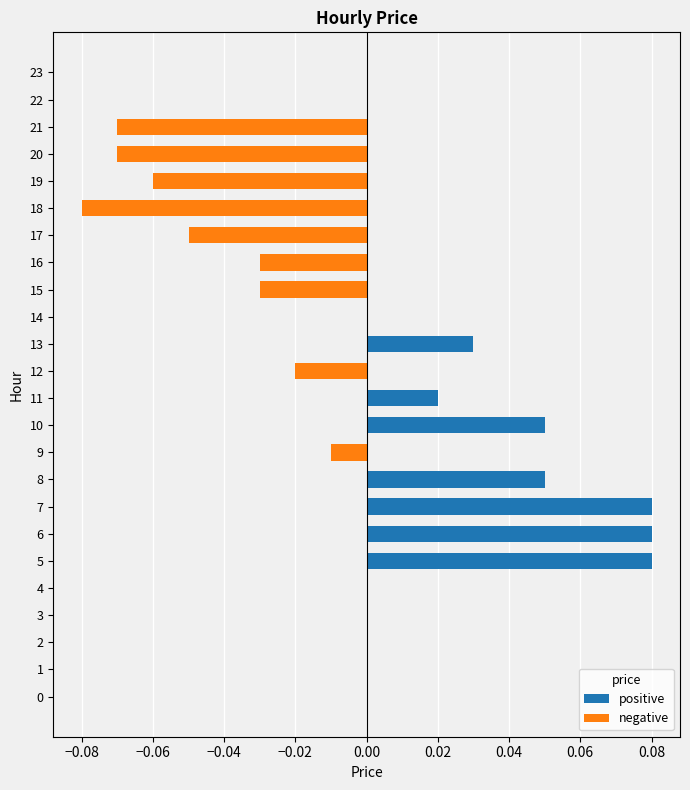

Between 14 and 20, which is larger?

14